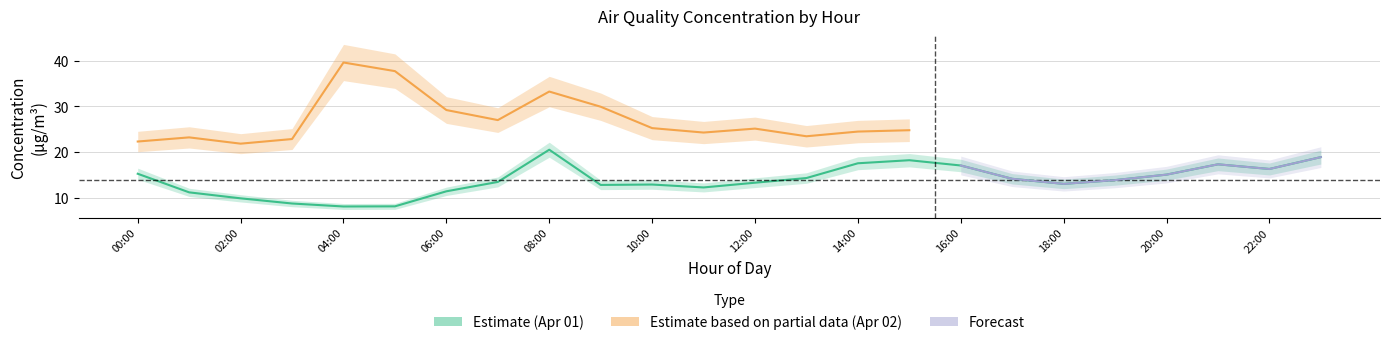

What is the label of the 5th point from the right?

19:00